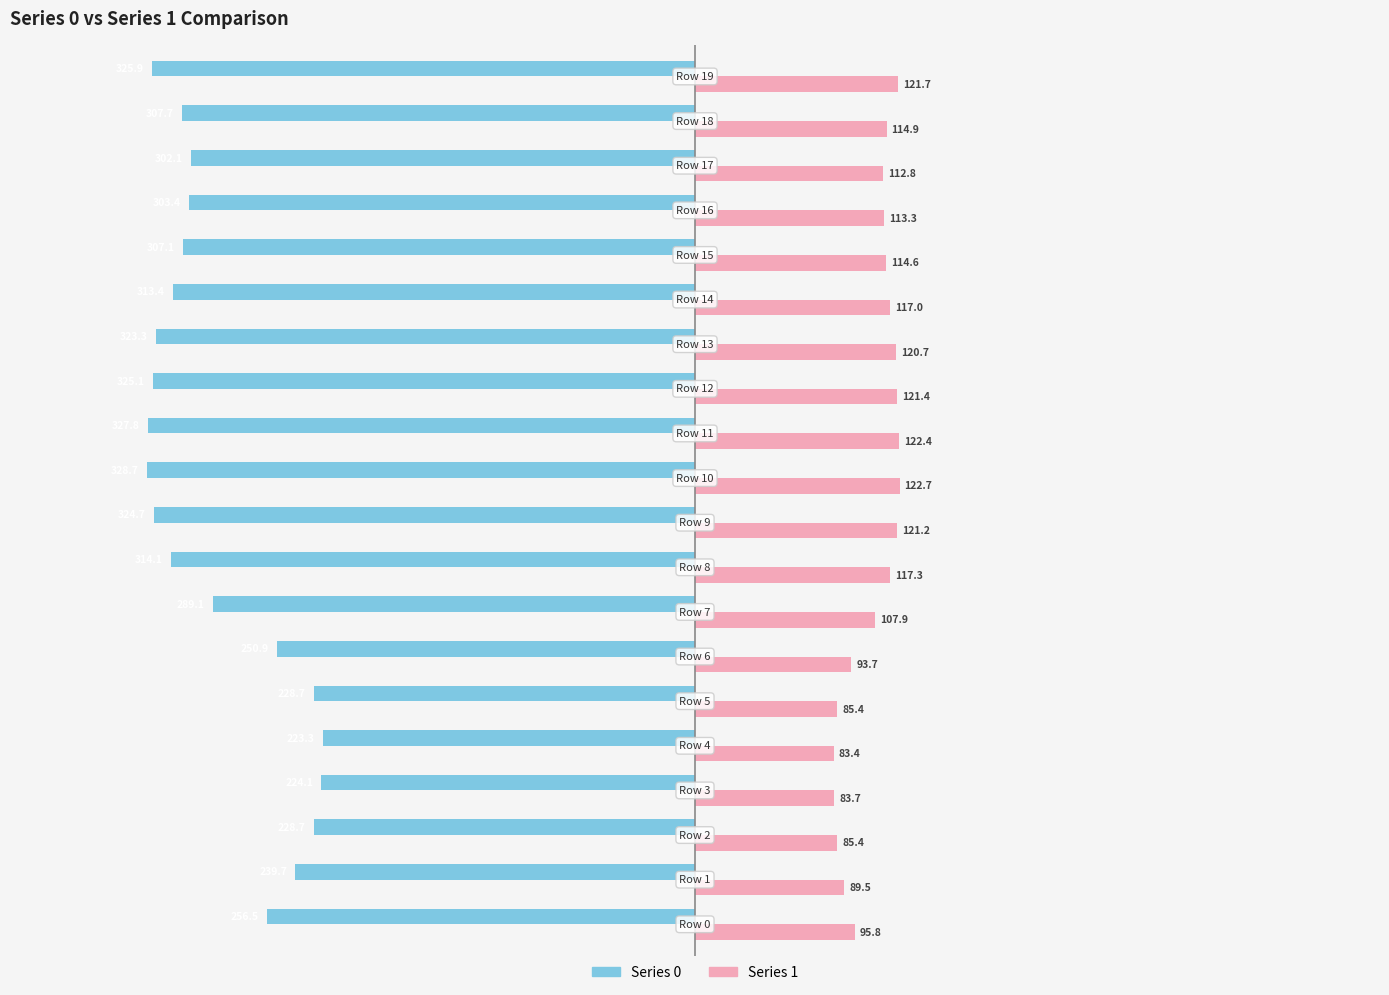

What is the difference between the second highest and second lowest values in the Series 0 series?

103.7